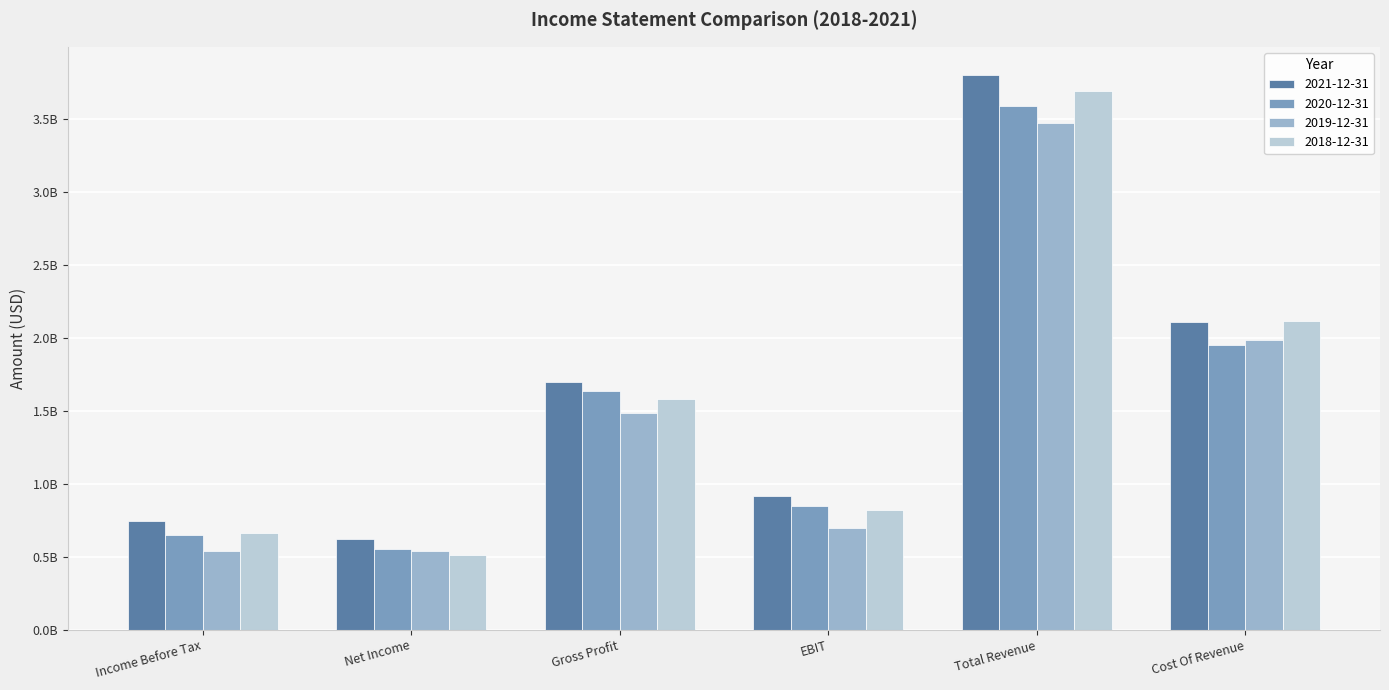

Does the chart contain stacked bars?

No